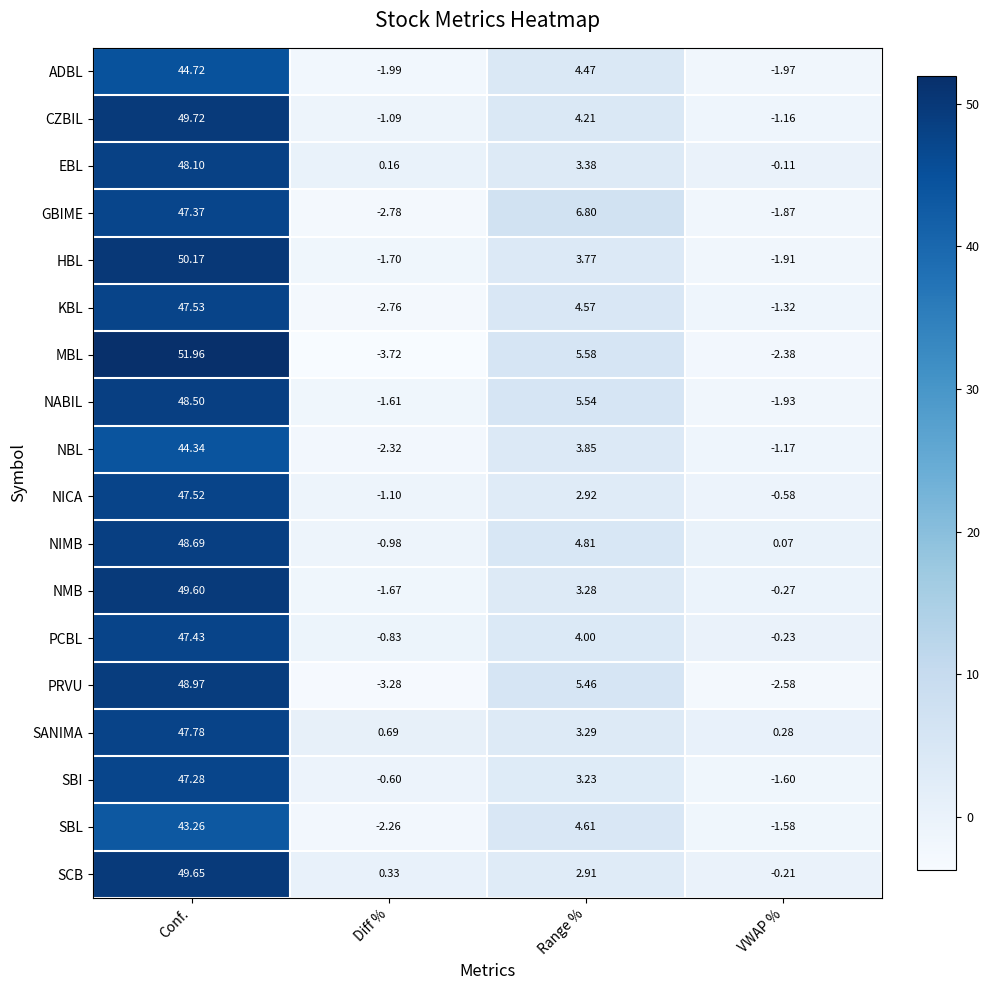

Between Diff % and Range %, which series saw the biggest shift?

GBIME